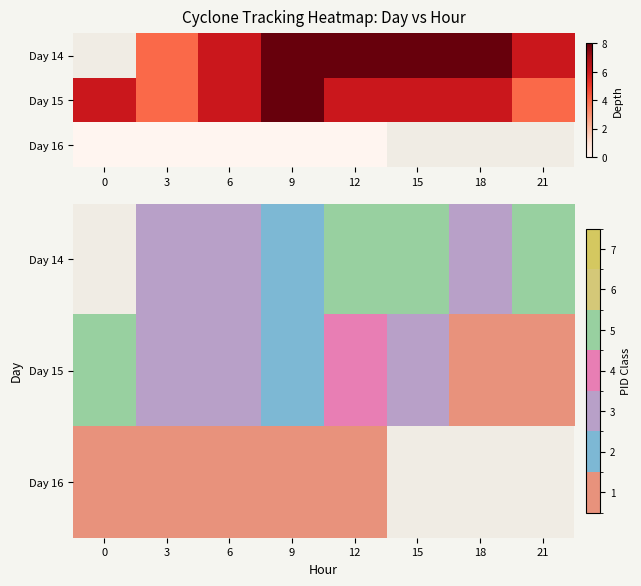

True or false: Day 15 has a value of 1.0 at 21.

True